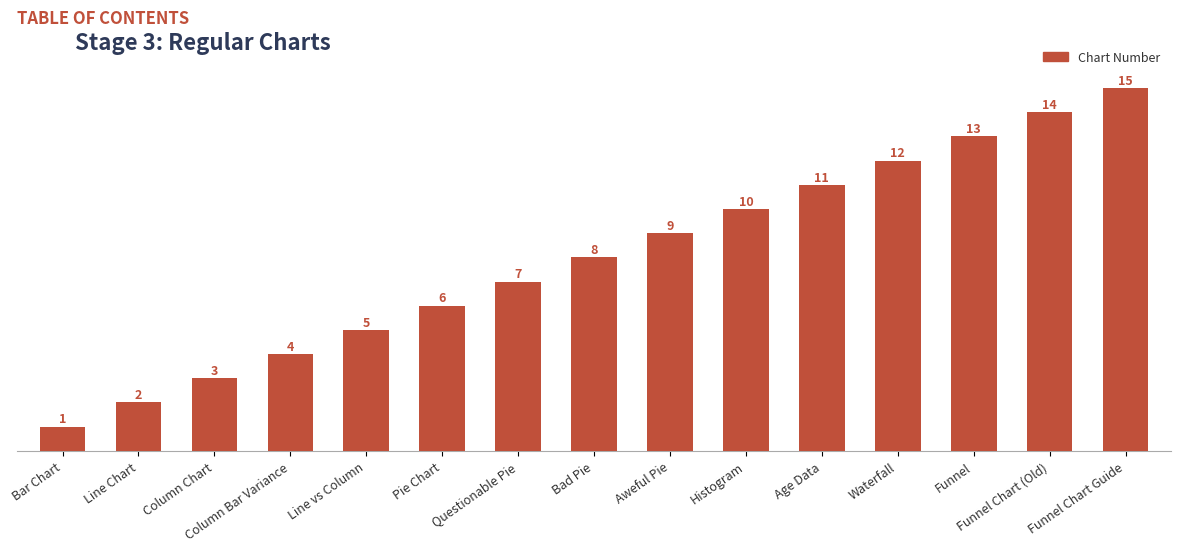

Rank the categories by value from highest to lowest.

Funnel Chart Guide, Funnel Chart (Old), Funnel, Waterfall, Age Data, Histogram, Aweful Pie, Bad Pie, Questionable Pie, Pie Chart, Line vs Column, Column Bar Variance, Column Chart, Line Chart, Bar Chart